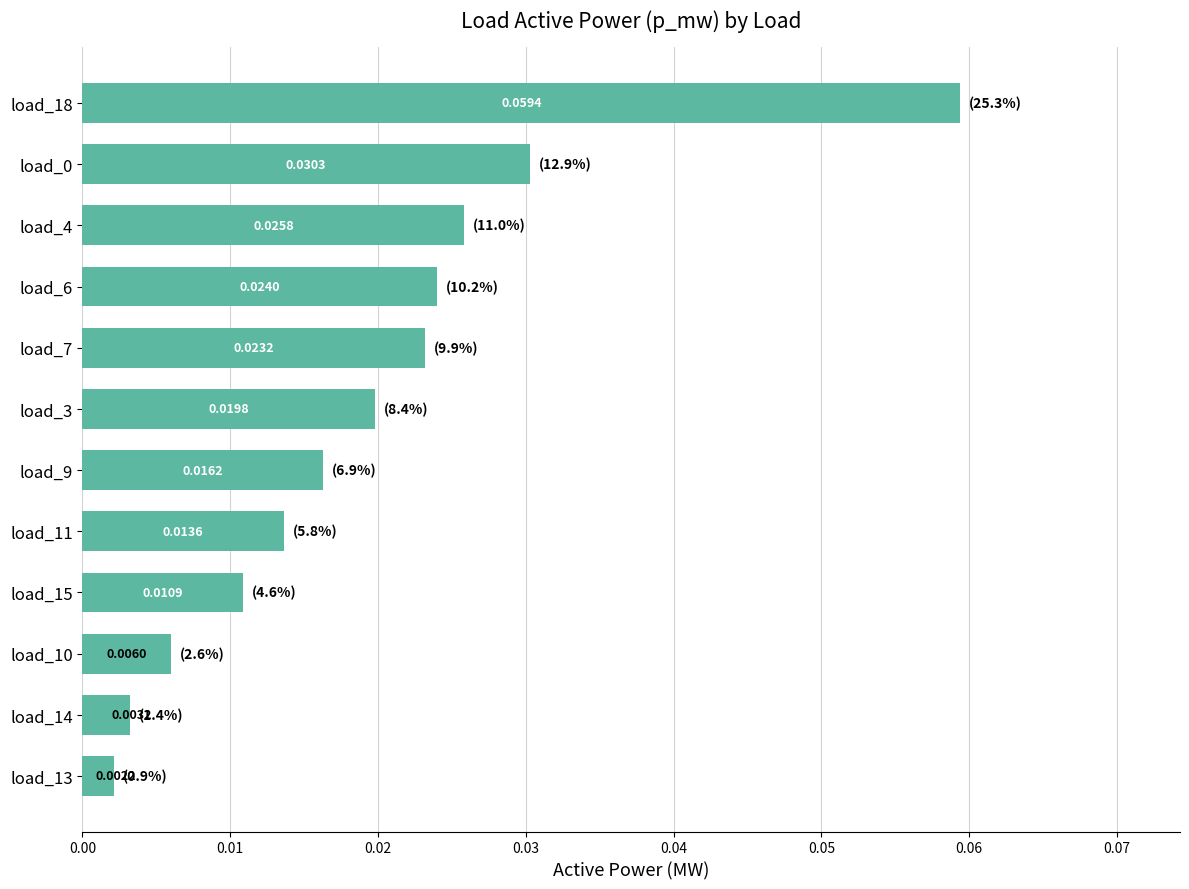

Which has a higher value, load_6 or load_7?

load_6